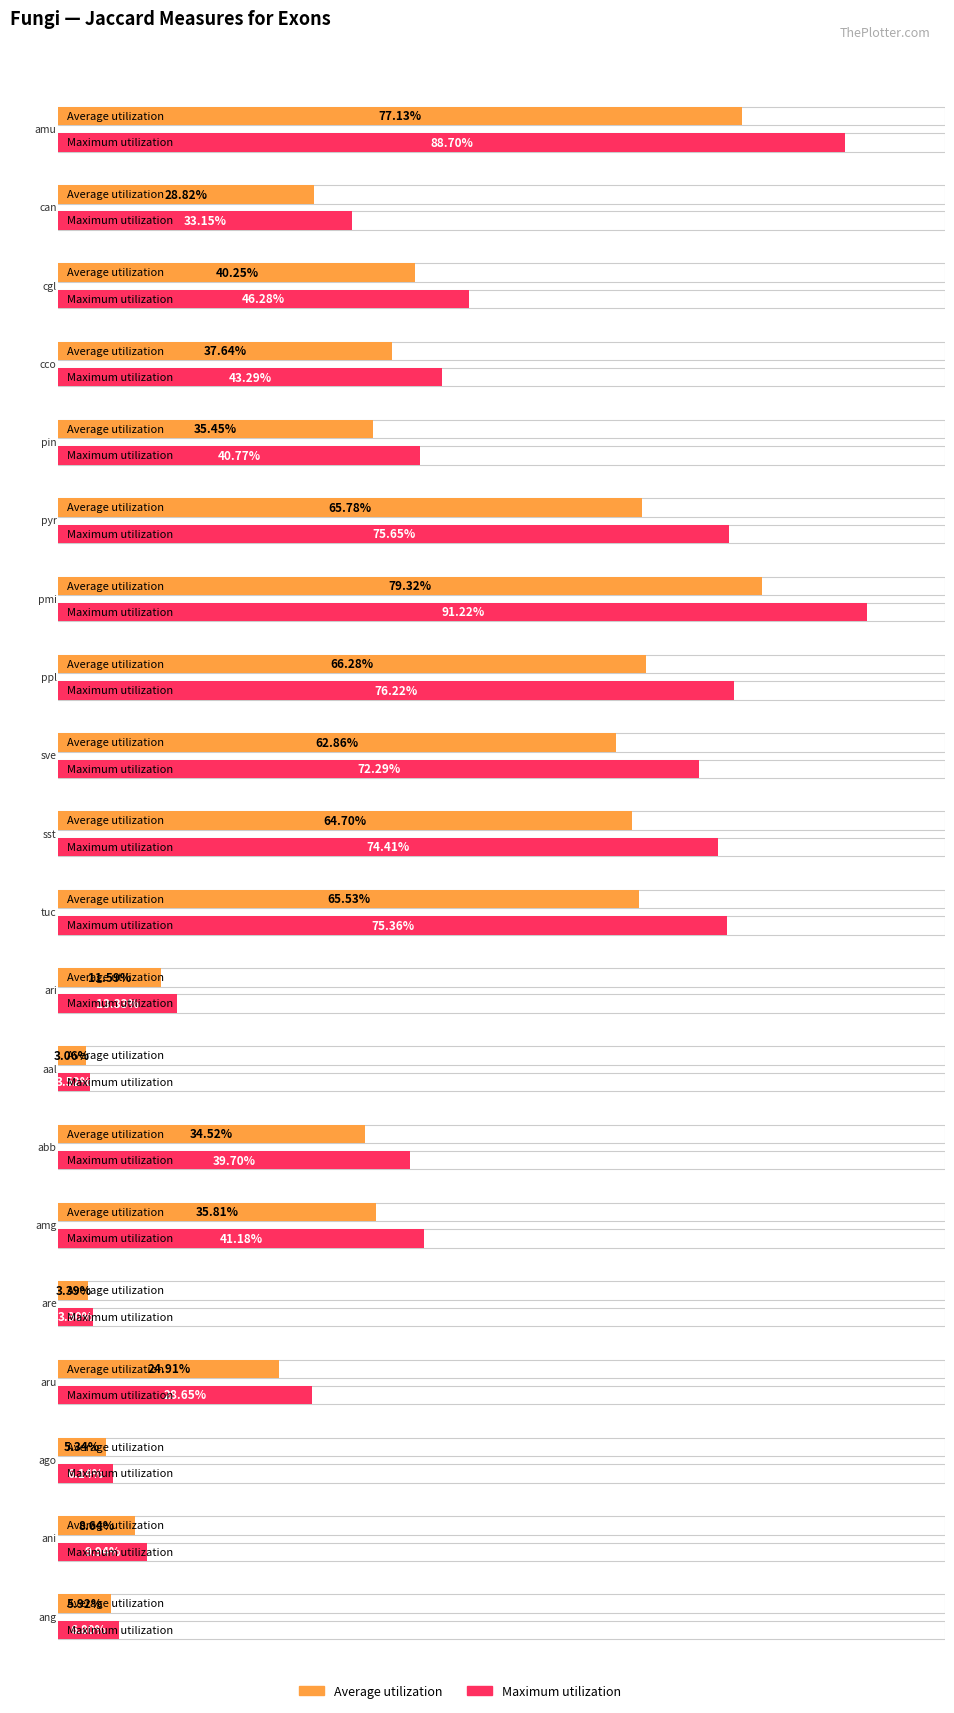

Which has a higher value, aal or pyr?

pyr